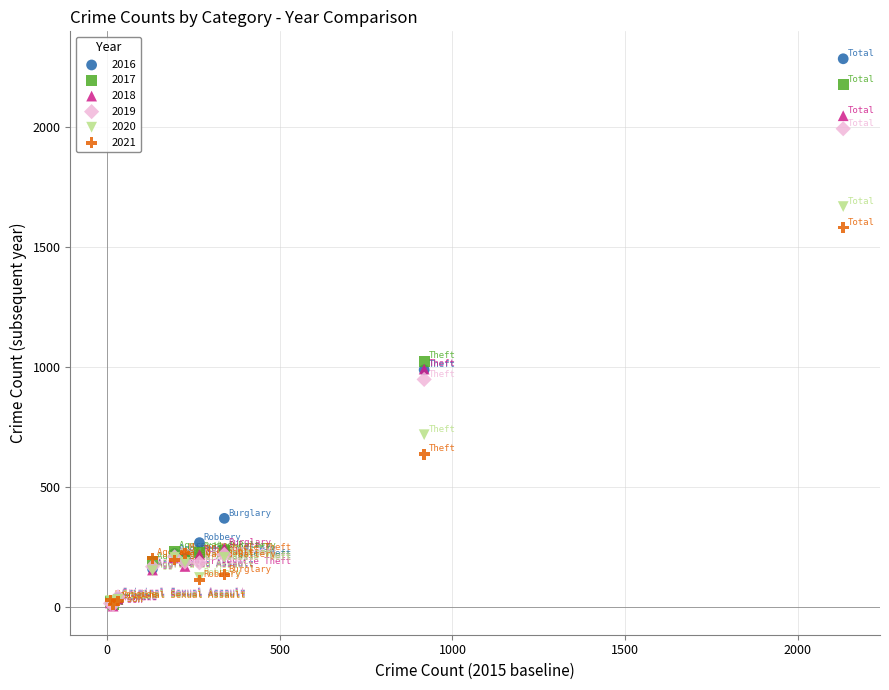

Across all series, what Y value is closest to 1143?

1024